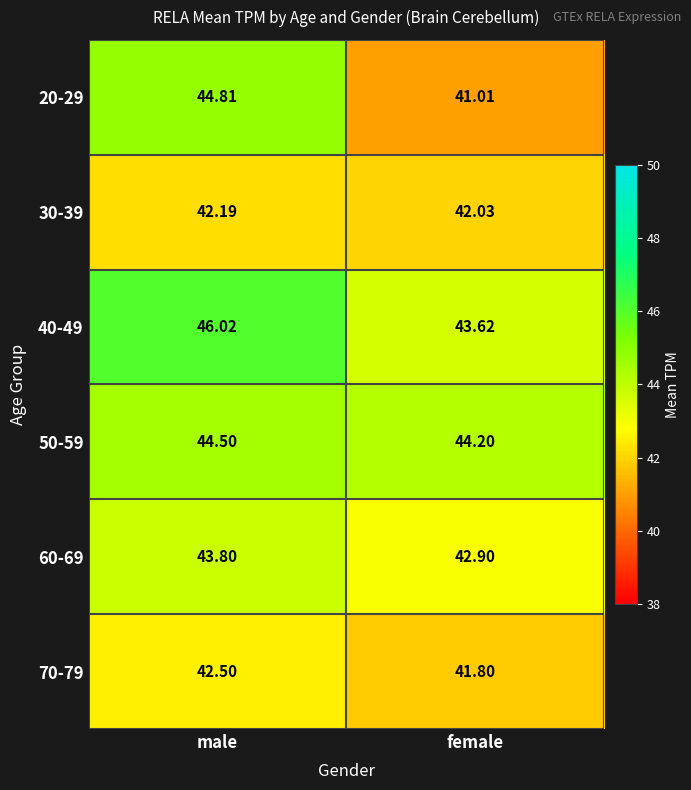

At which label is 30-39 closest to 42?

female